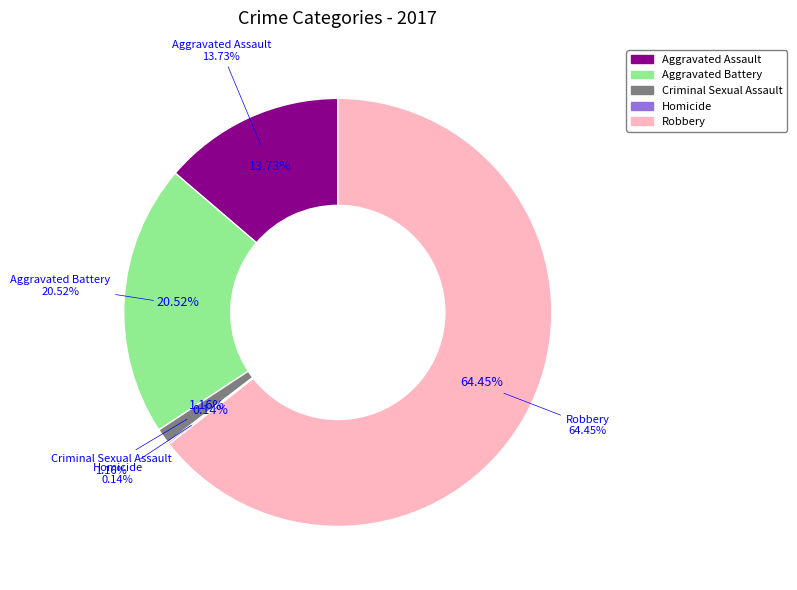

To the nearest percent, what is the average slice percentage?

20%